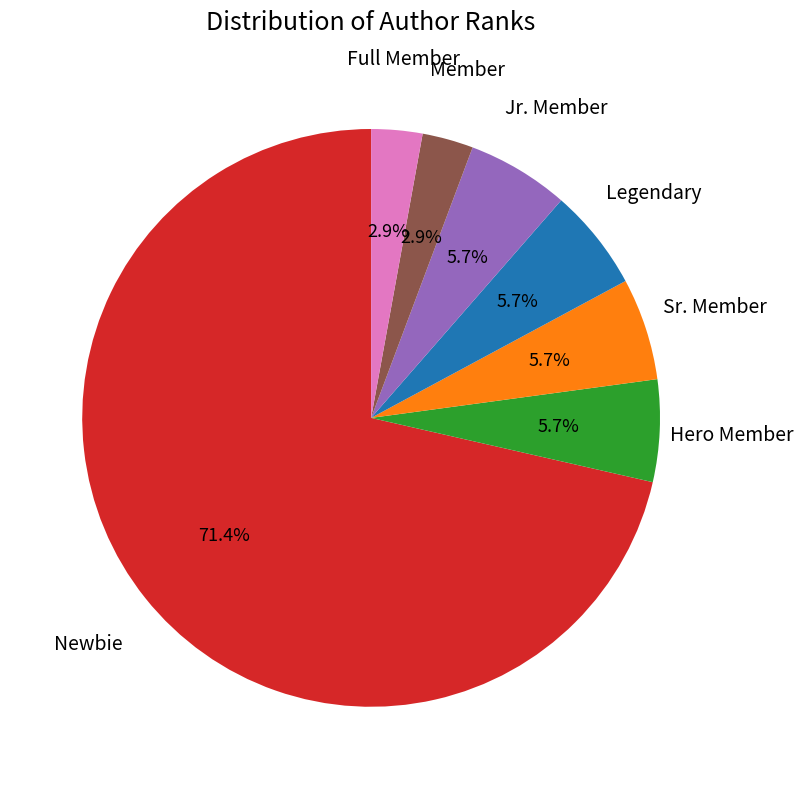

How many segments does this pie chart have?

7